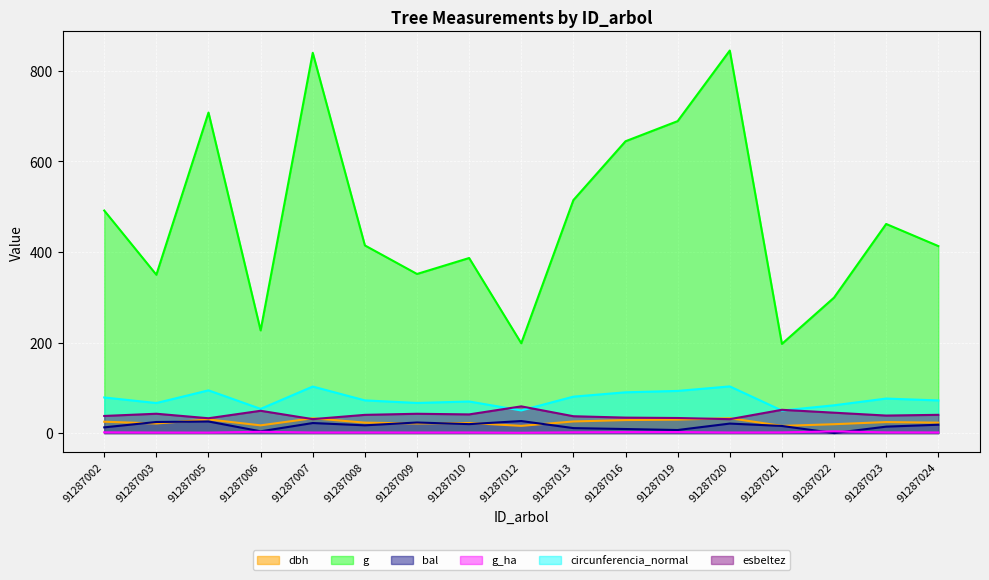

In bal, how many points are higher than both neighbors (excluding endpoints)?

5